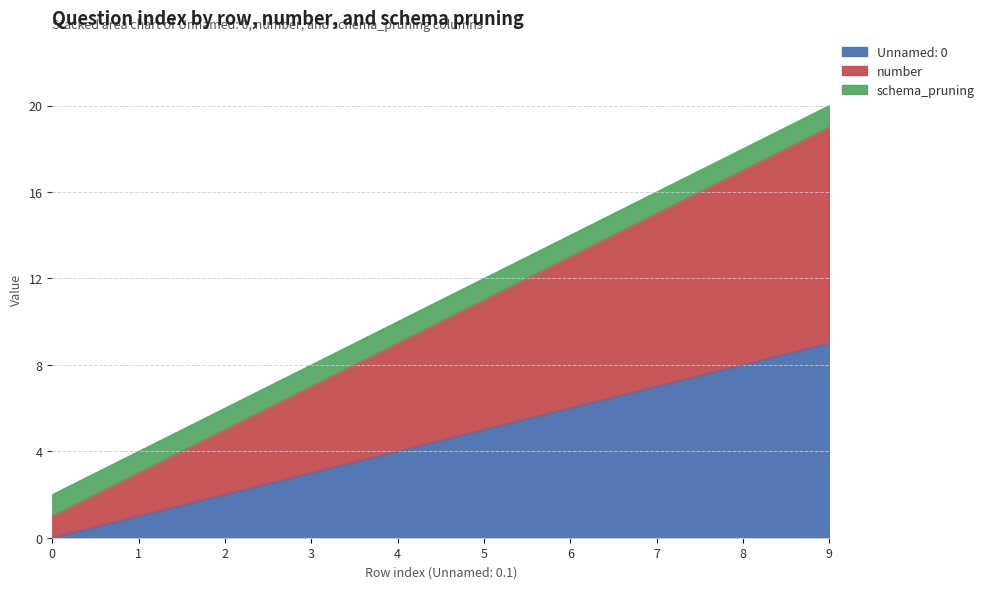

At which category is the sum across all series the highest?

9